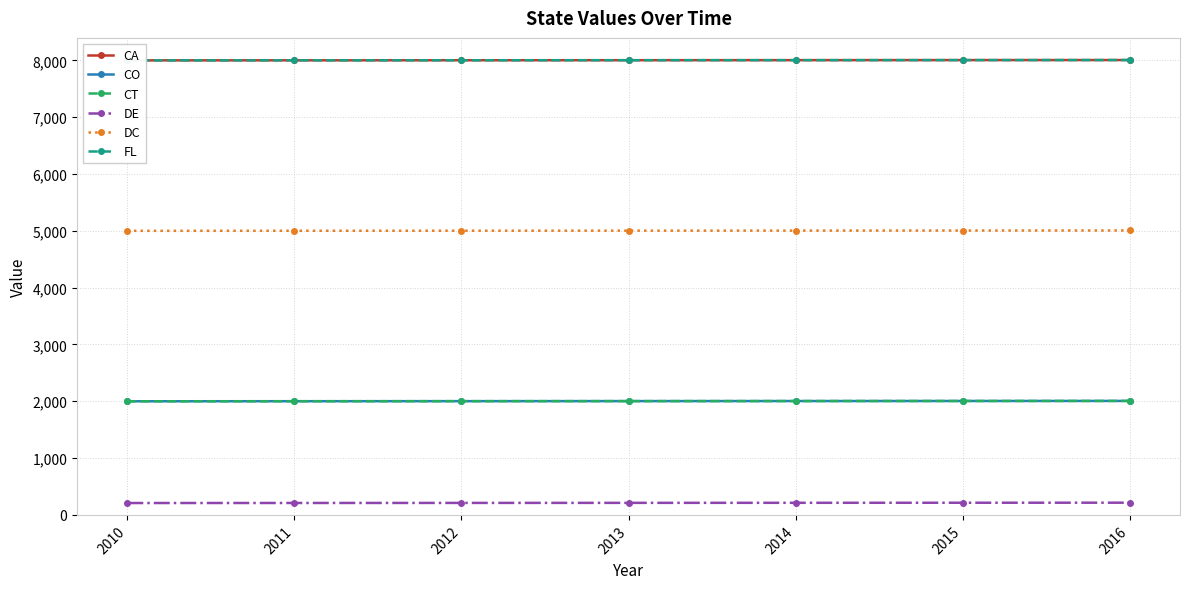

What are all the series names shown in the legend?

CA, CO, CT, DE, DC, FL